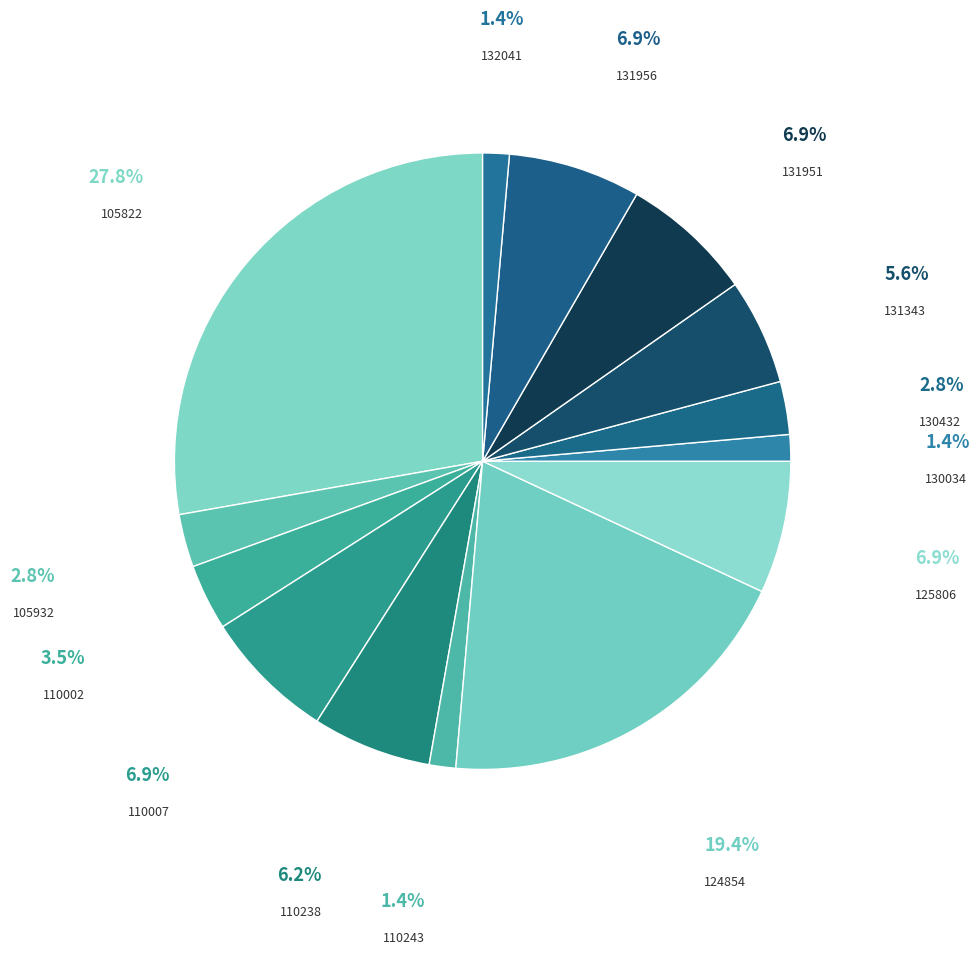

Is it true that 130034 is 1% of the pie?

True